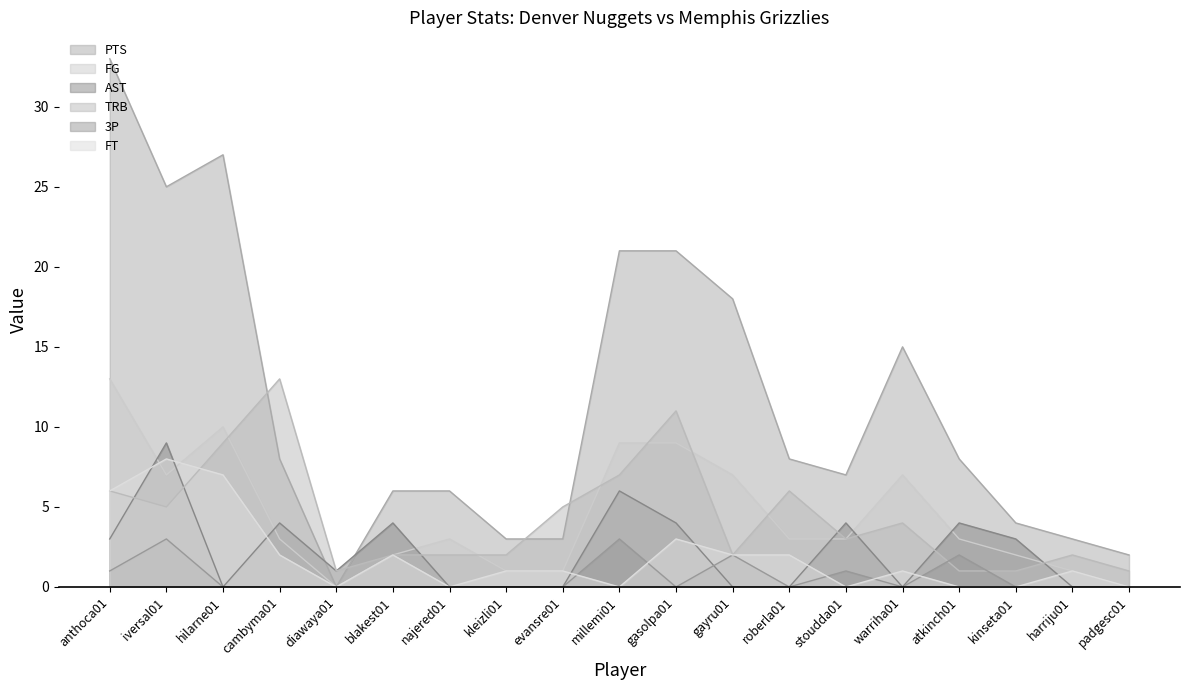

Where is the first local minimum for FT?

diawaya01